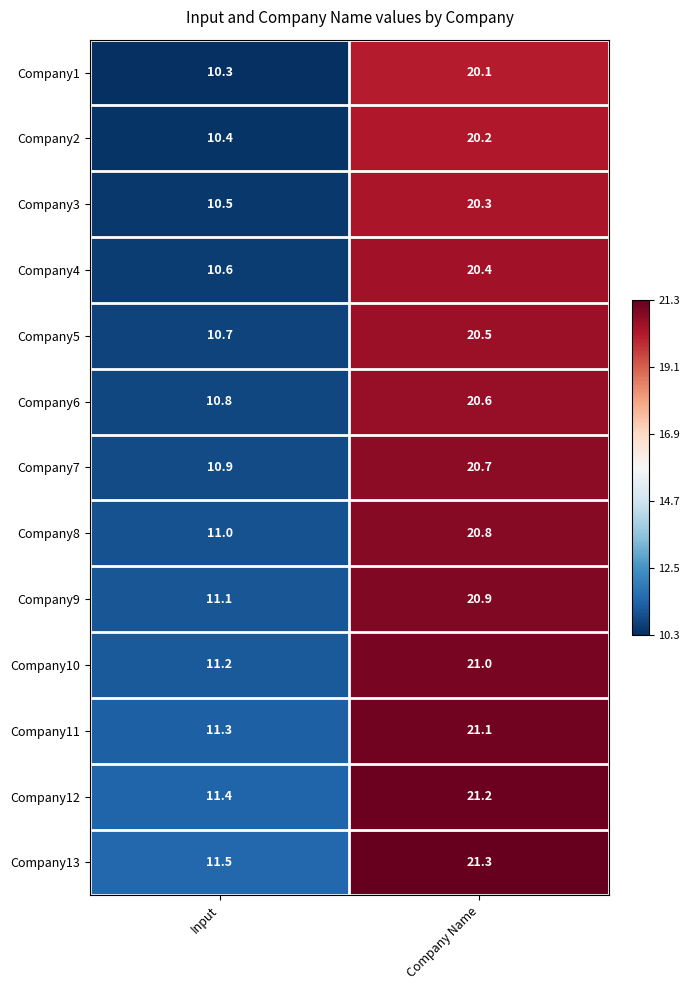

The Company1 series shows 10.3 at Input. True or false?

True